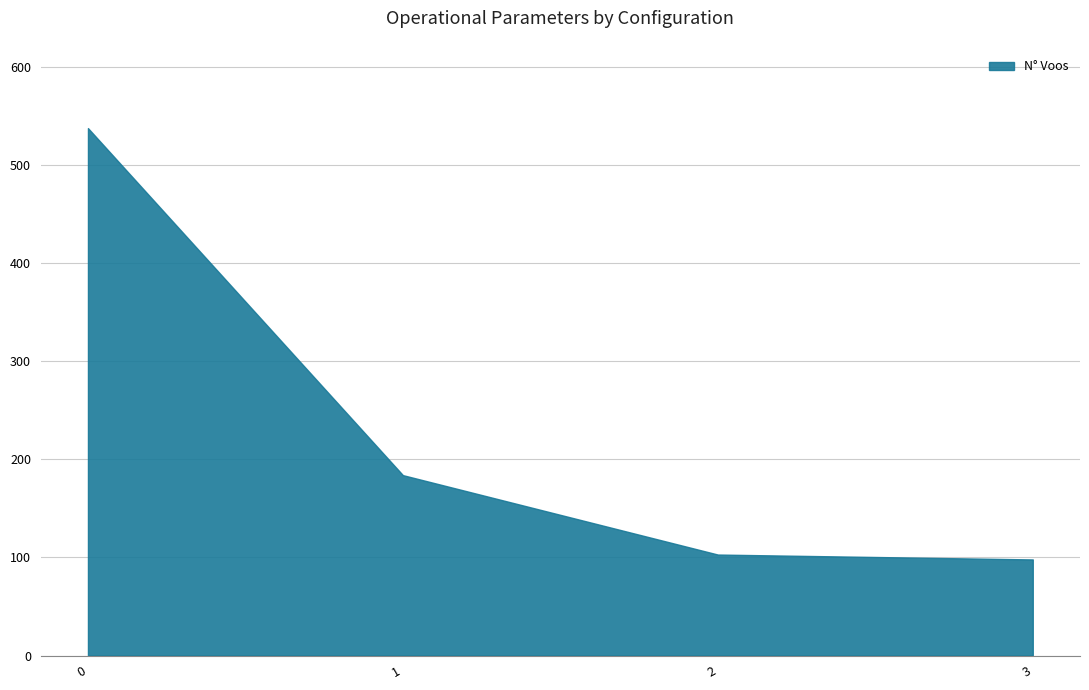

True or false: the data shows 955 at 0.

False